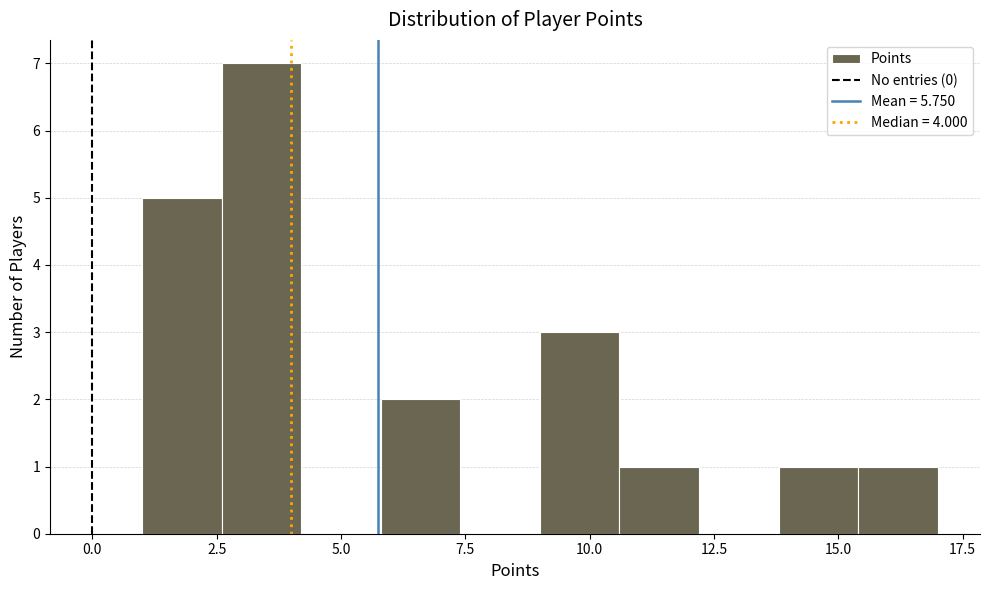

Read against the x-axis, roughly where is the centre of the tallest bar?

3.5